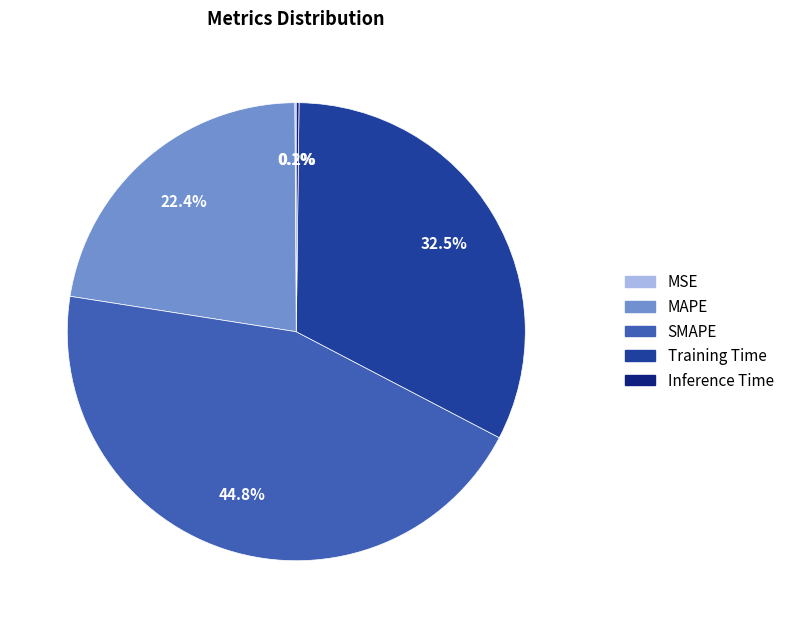

Between Training Time and SMAPE, which is larger?

SMAPE